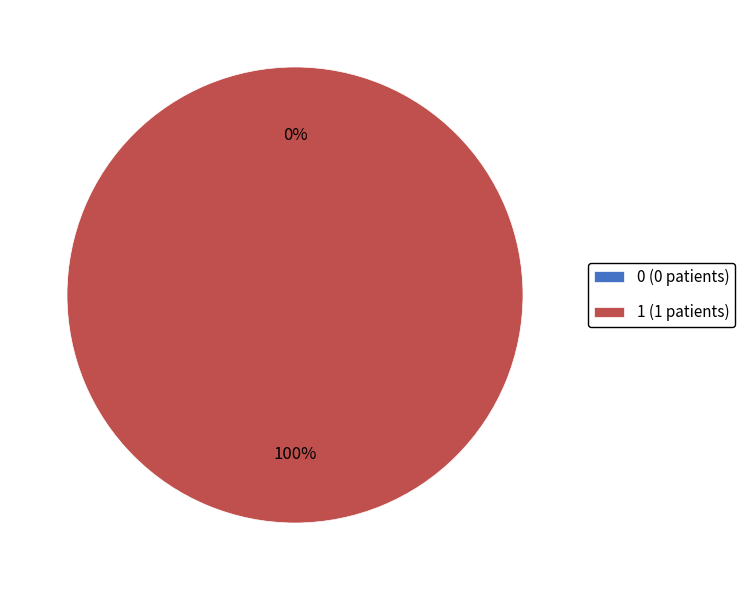

To the nearest percent, what is the difference between the 1 and 0 slice percentages?

100%